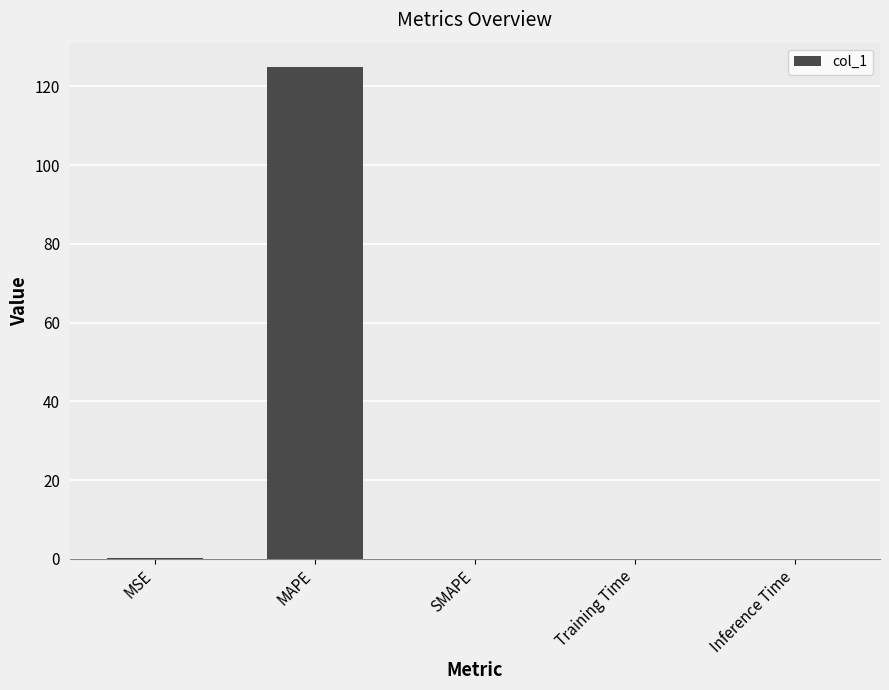

What is the sum of all values?

125.0